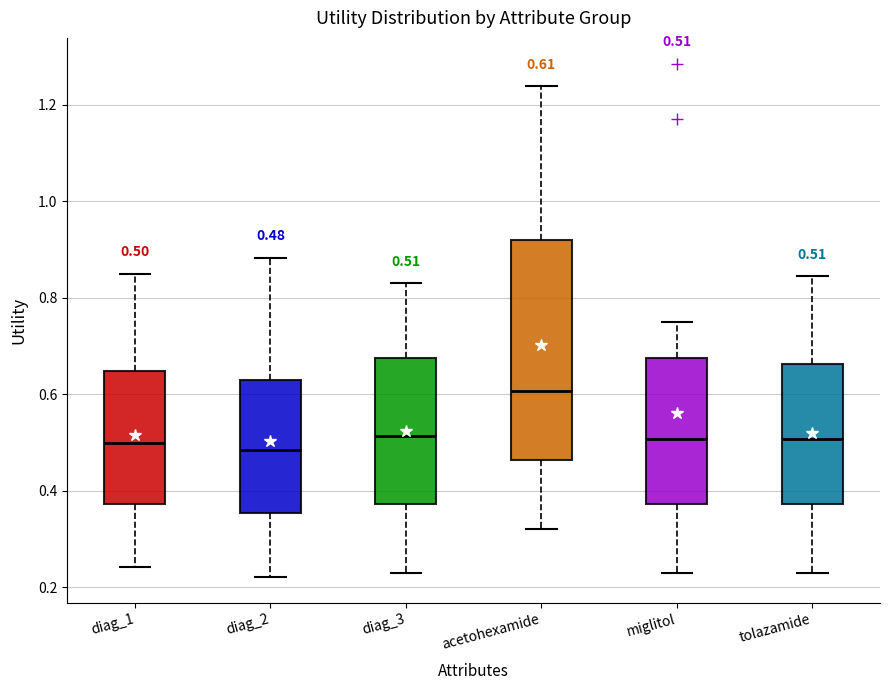

Which box is the tallest, from its lower edge to its upper edge?

acetohexamide